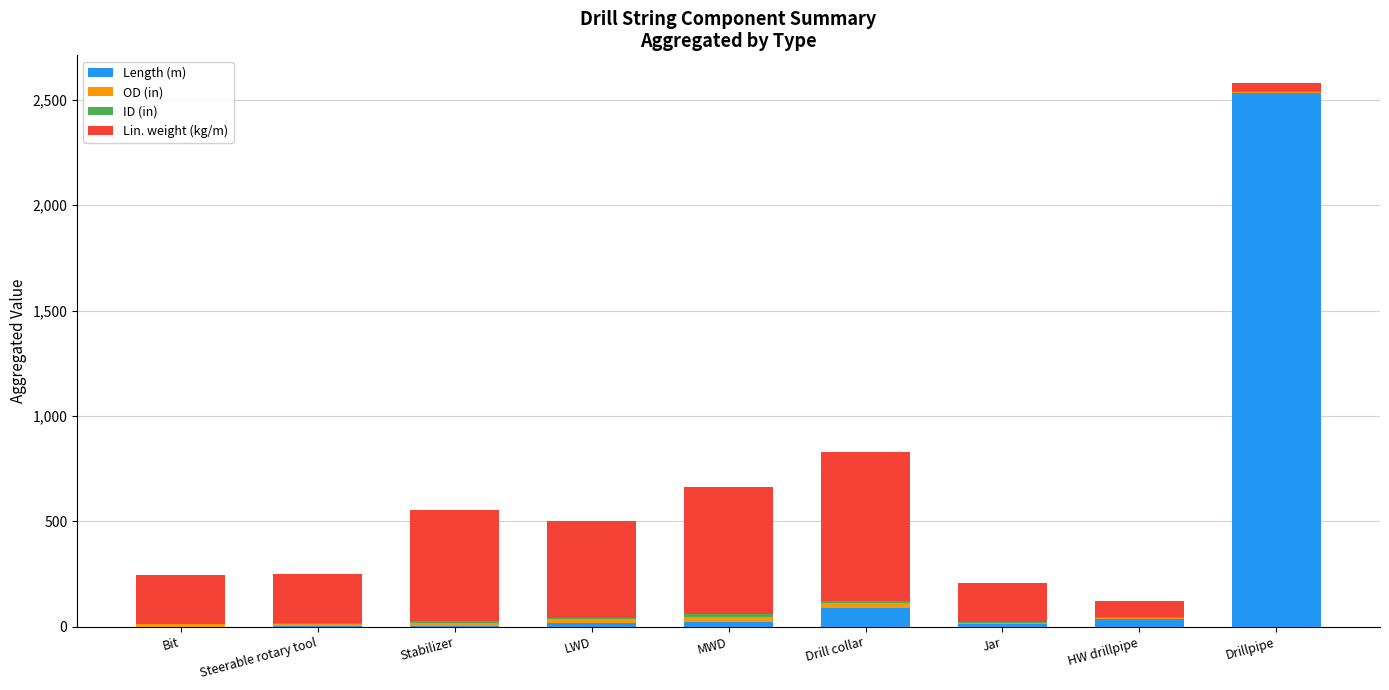

How many distinct data groups are displayed?

4